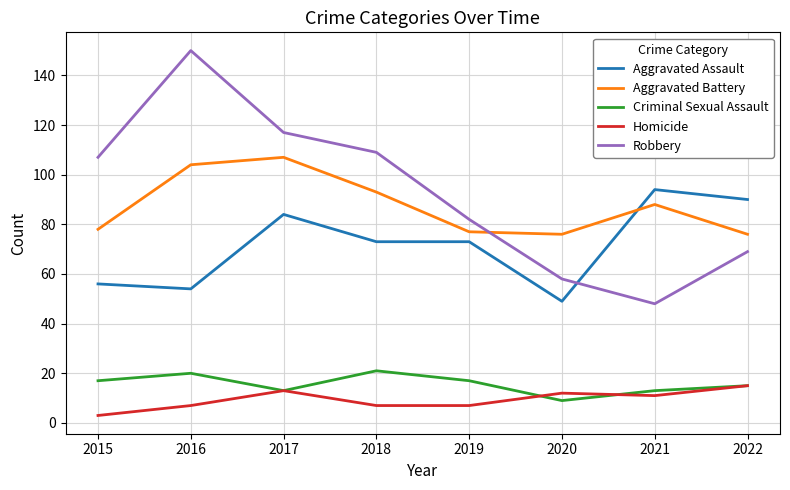

What are all the series names shown in the legend?

Aggravated Assault, Aggravated Battery, Criminal Sexual Assault, Homicide, Robbery